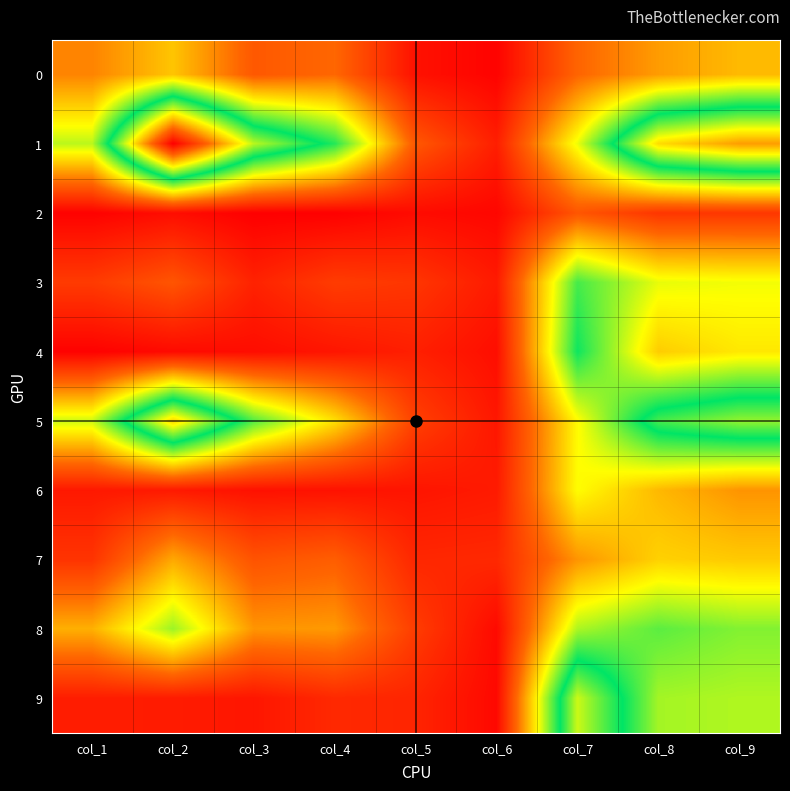

What is the total value across all series at col_3?

2449